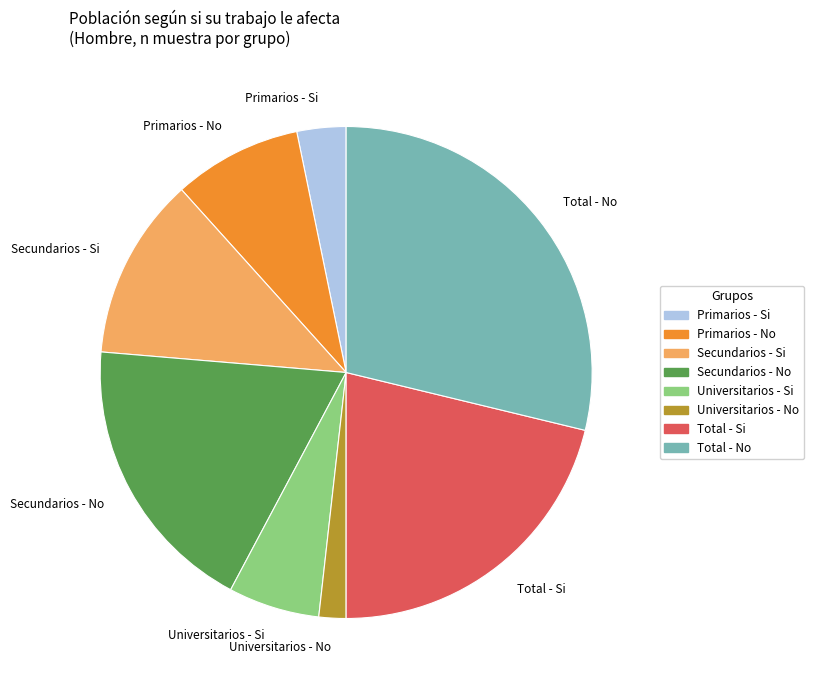

Is the sum of Total - Si and Primarios - Si greater than half?

No